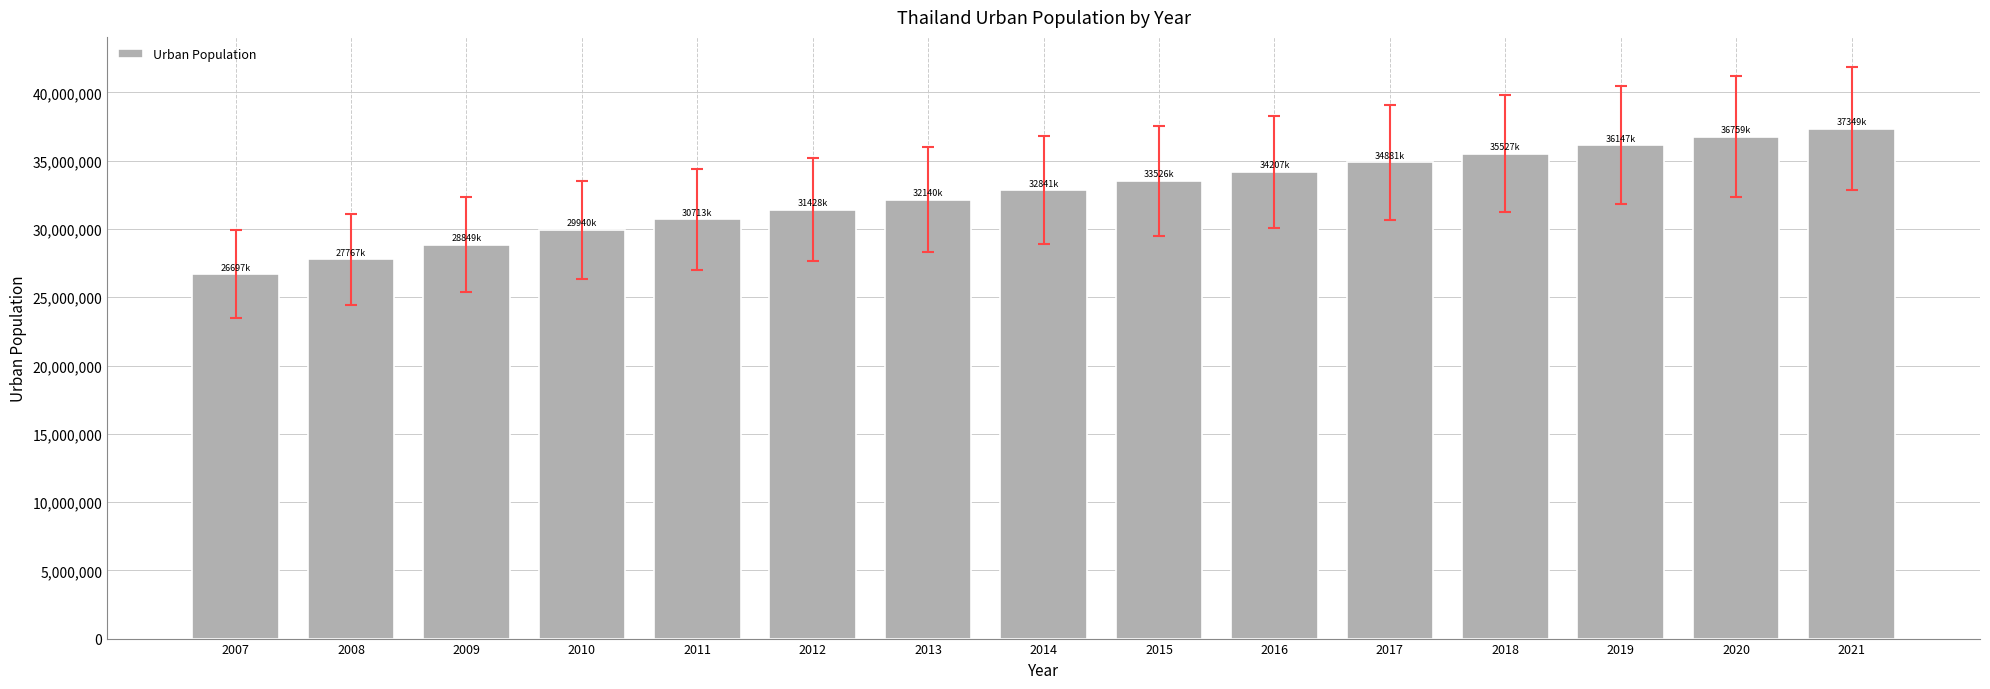

List the labels in order of value, smallest first.

2007, 2008, 2009, 2010, 2011, 2012, 2013, 2014, 2015, 2016, 2017, 2018, 2019, 2020, 2021